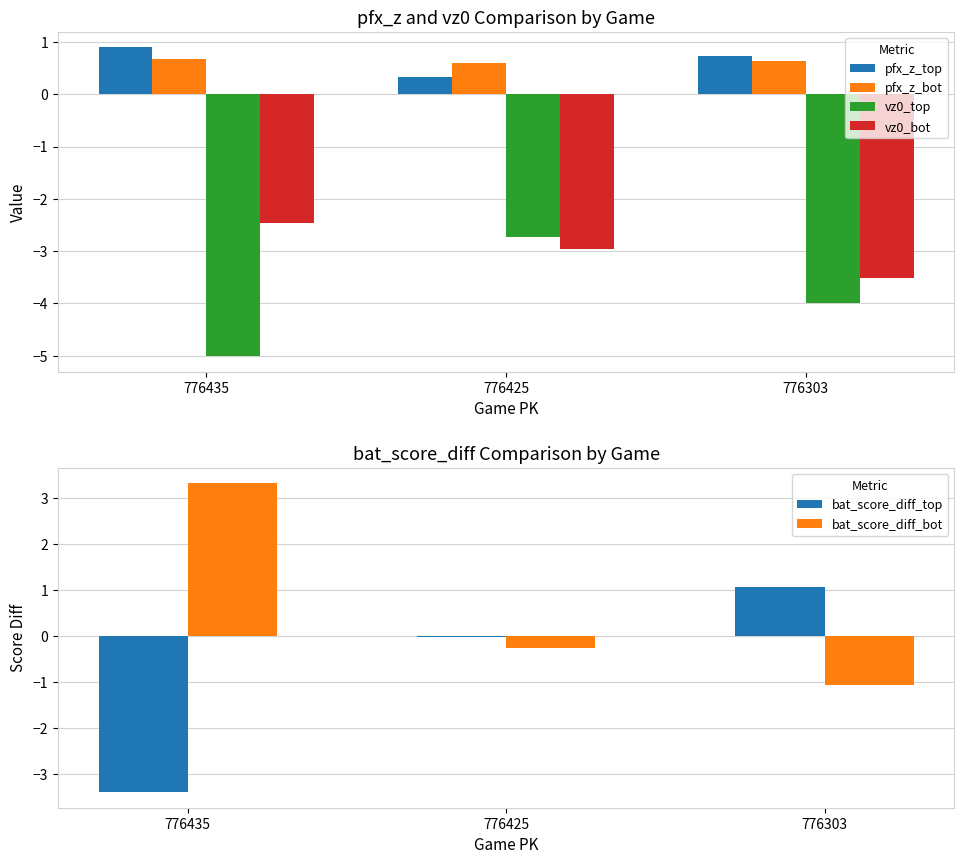

Which series changed the most between 776435 and 776303?

bat_score_diff_top